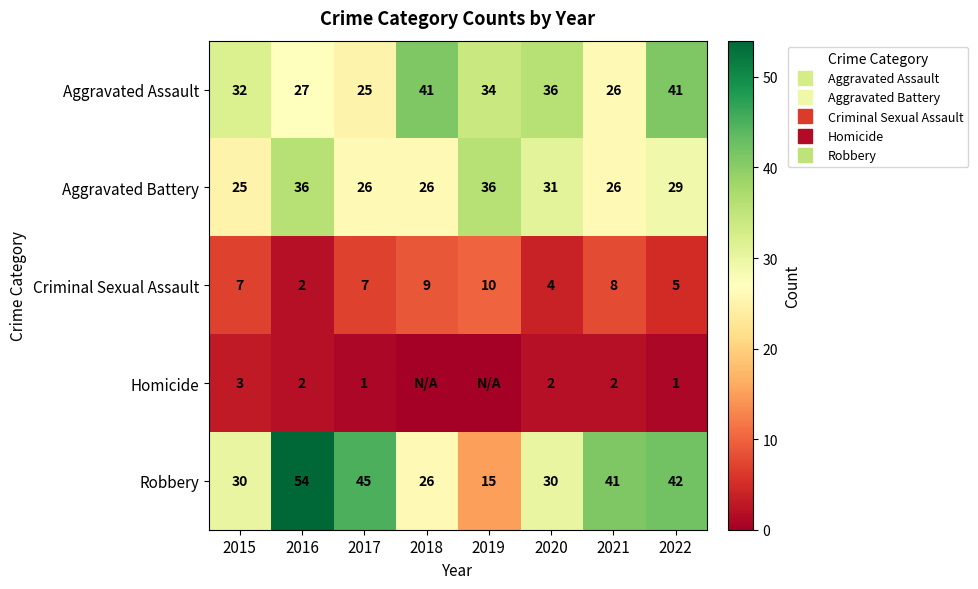

At which label does Criminal Sexual Assault reach its peak?

2019